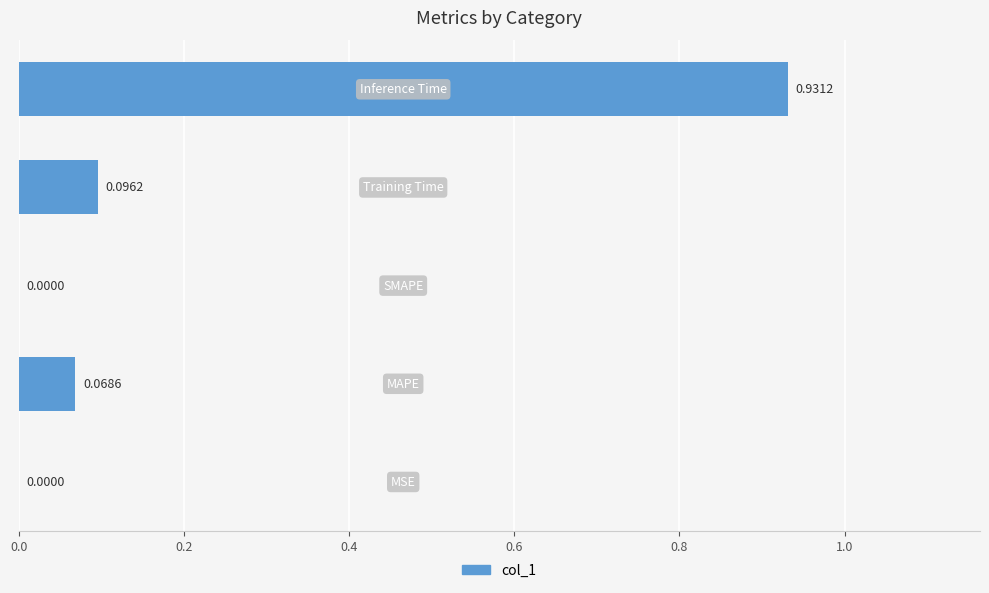

What is the sum of all values?

1.1